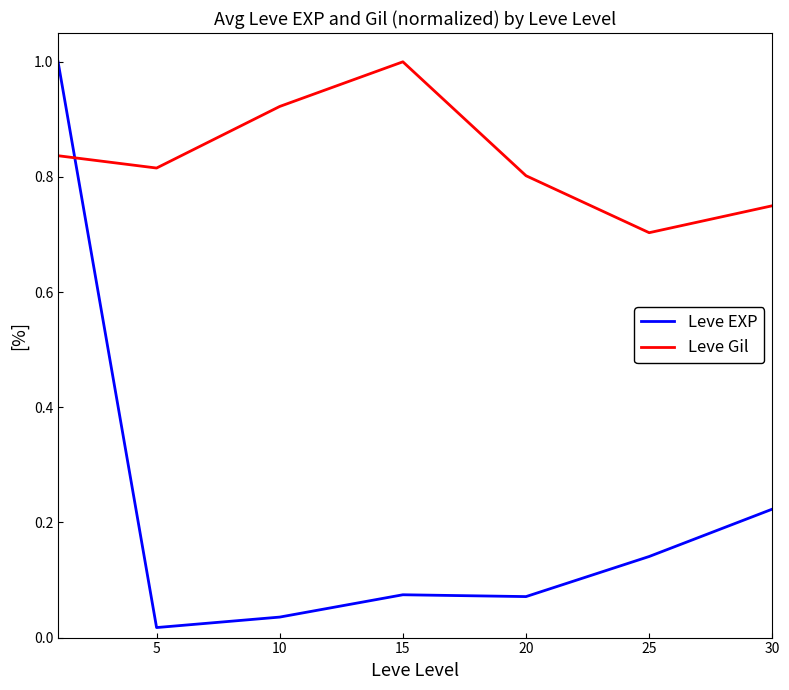

How many lines are shown in the chart?

2